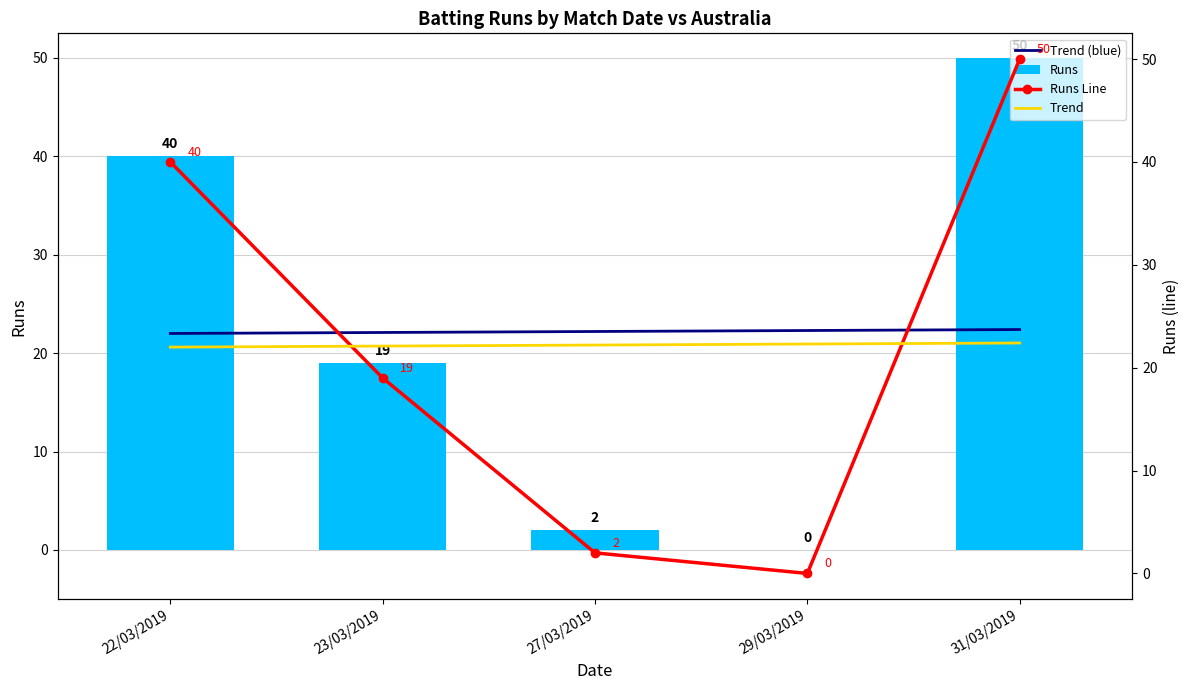

How many values in Runs Line are above zero?

4